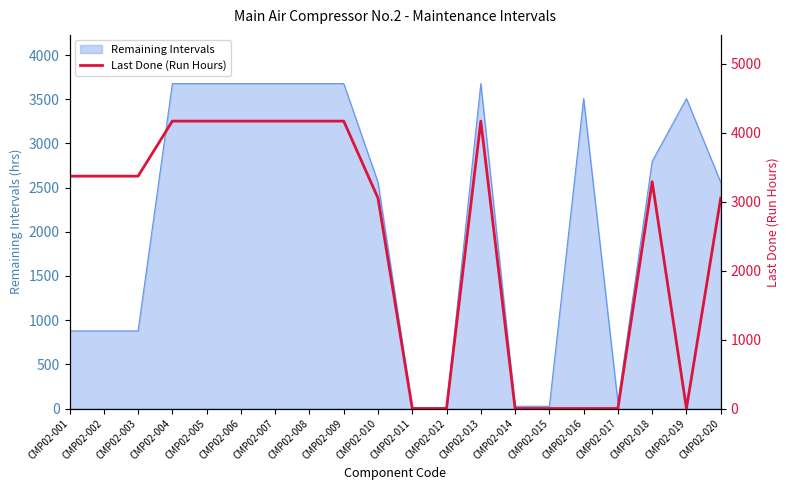

How many lines are shown in the chart?

1